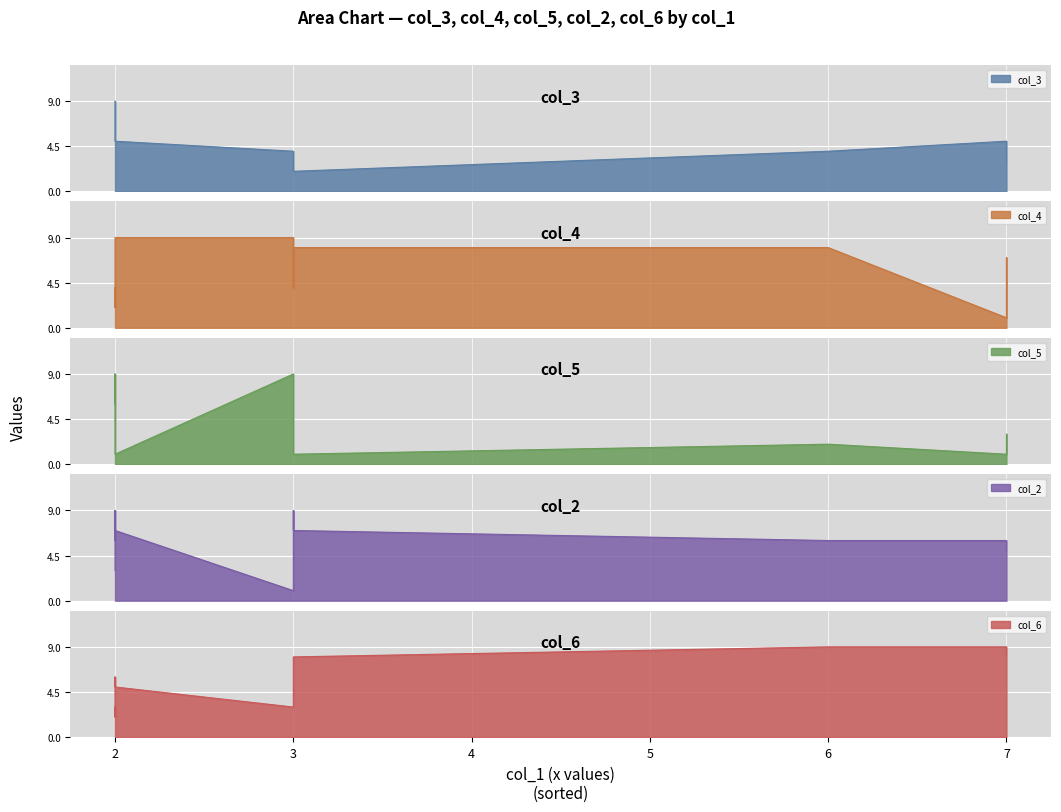

What are all the series names shown in the legend?

col_3, col_4, col_5, col_2, col_6